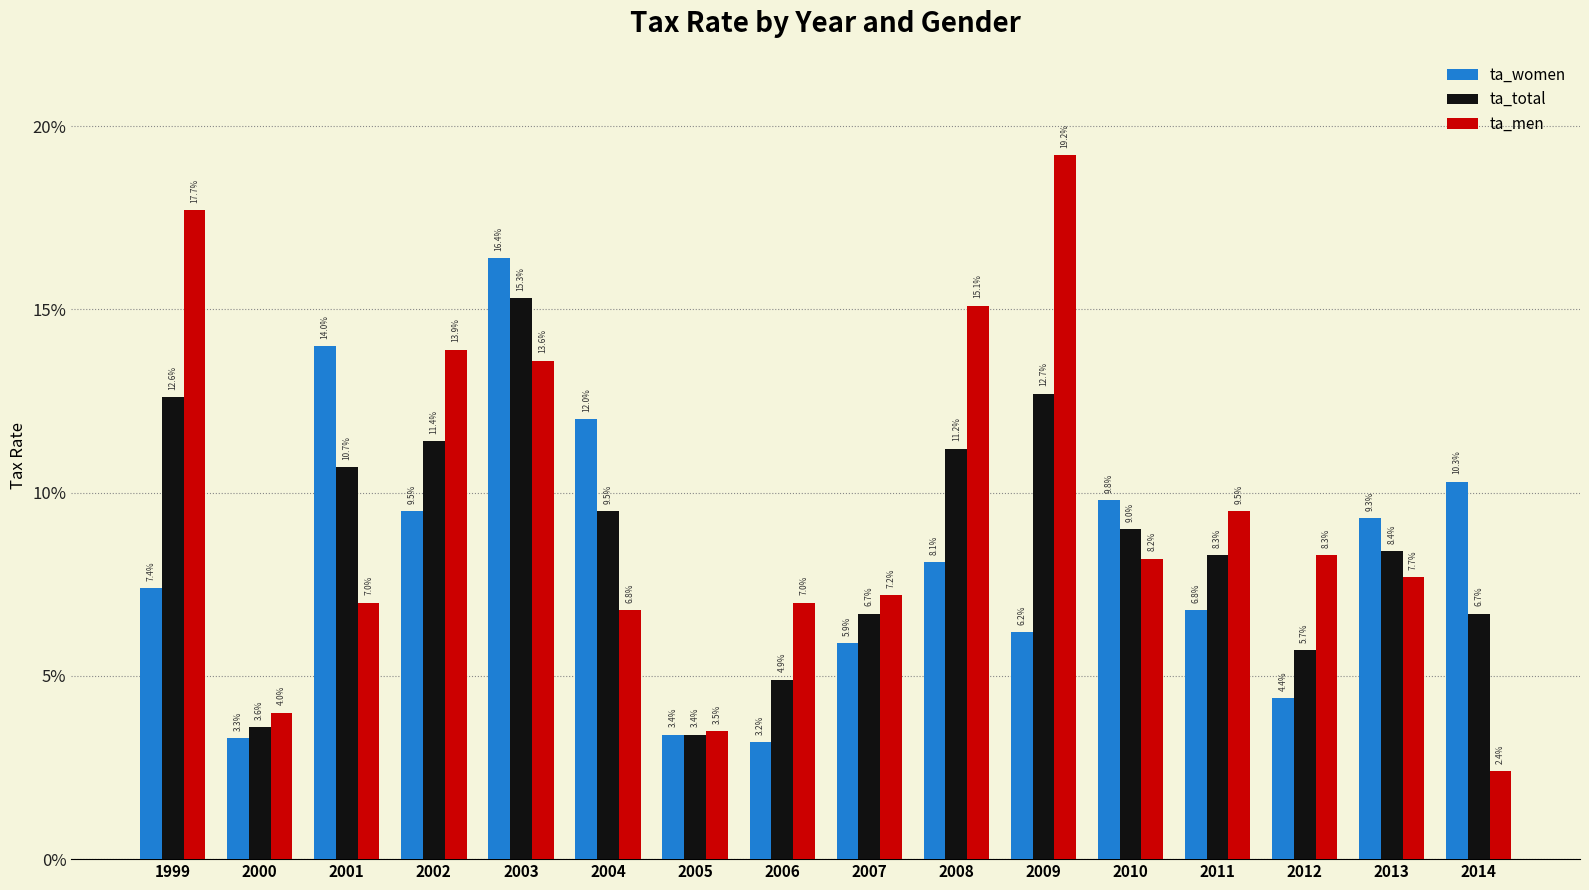

What are all the series names shown in the legend?

ta_women, ta_total, ta_men